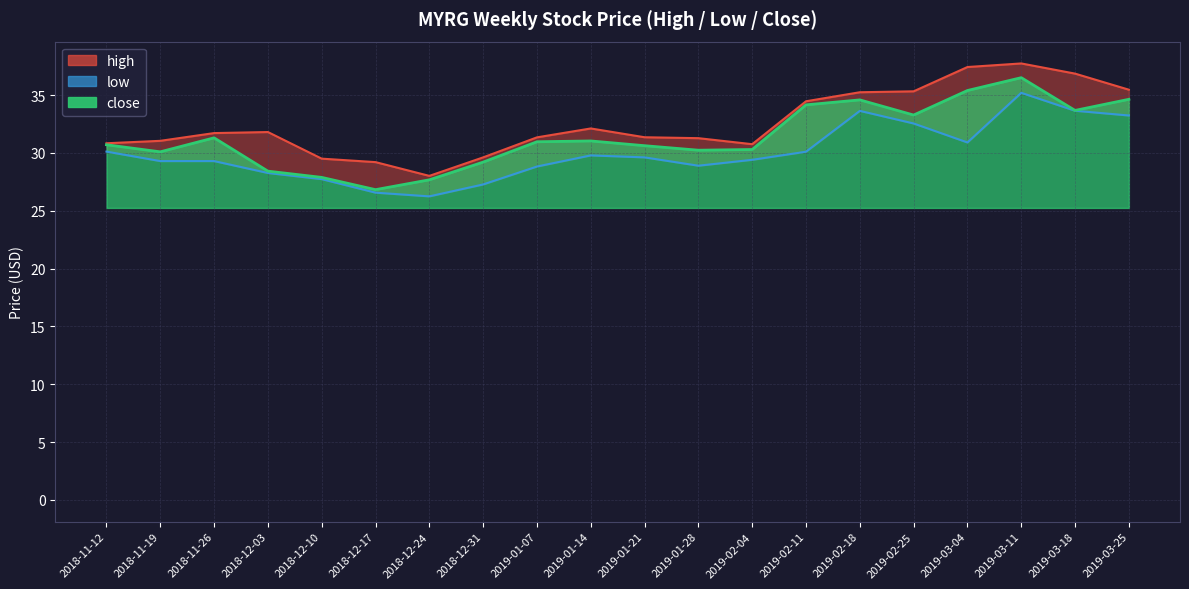

In low, how many points are higher than both neighbors (excluding endpoints)?

3